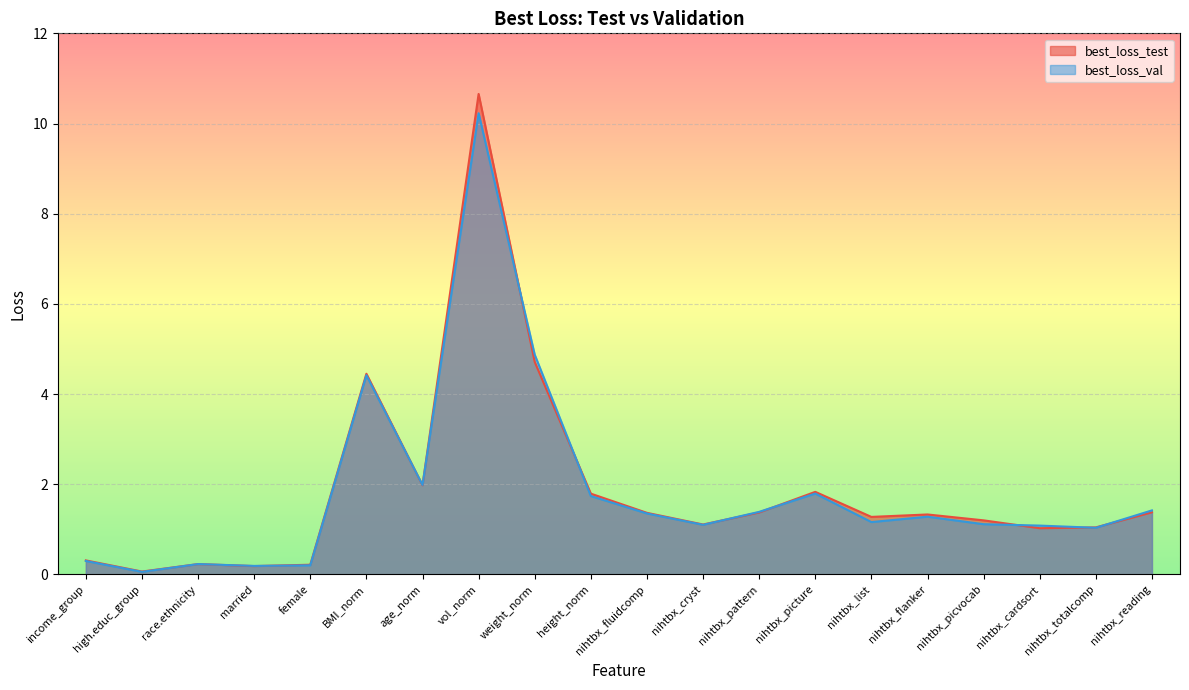

Reading right to left, transcribe all the data shown in this chart.

best_loss_test: 1.4	1.0	1.0	1.2	1.3	1.3	1.8	1.4	1.1	1.4	1.8	4.7	10.7	2.0	4.4	0.2	0.2	0.2	0.1	0.3
best_loss_val: 1.4	1.0	1.1	1.1	1.3	1.2	1.8	1.4	1.1	1.4	1.7	4.9	10.2	2.0	4.4	0.2	0.2	0.2	0.1	0.3